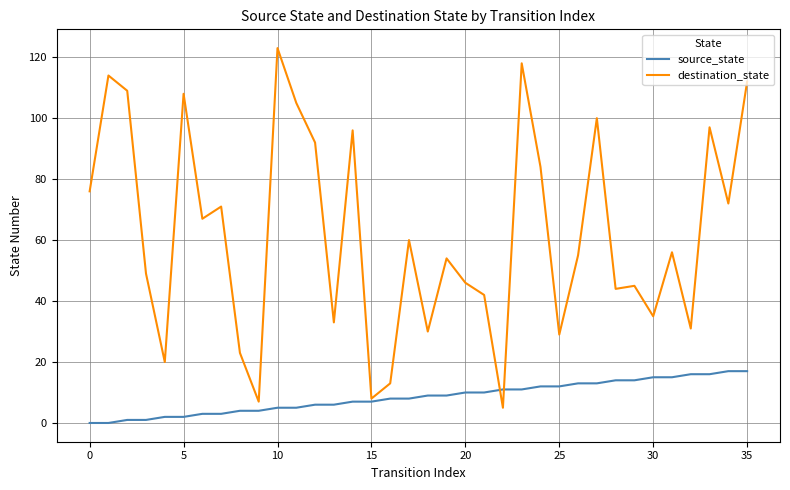

Reading left to right, list all the values displayed in this chart.

source_state: 0	0	1	1	2	2	3	3	4	4	5	5	6	6	7	7	8	8	9	9	10	10	11	11	12	12	13	13	14	14	15	15	16	16	17	17
destination_state: 76	114	109	49	20	108	67	71	23	7	123	105	92	33	96	8	13	60	30	54	46	42	5	118	84	29	55	100	44	45	35	56	31	97	72	112